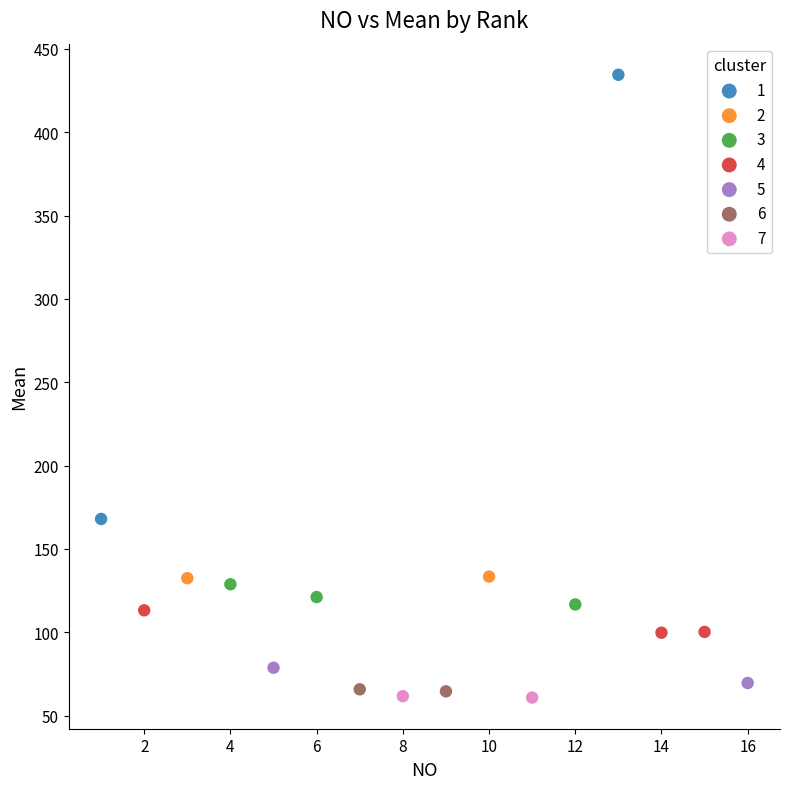

What are all the series names shown in the legend?

1, 2, 3, 4, 5, 6, 7